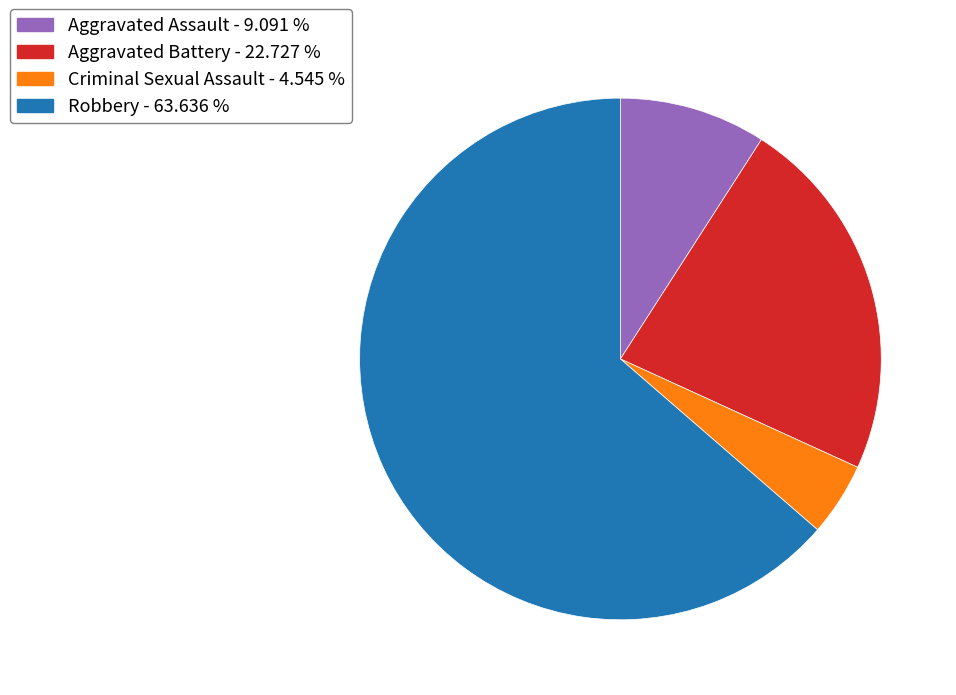

Is it true that Robbery is 58% of the pie?

False